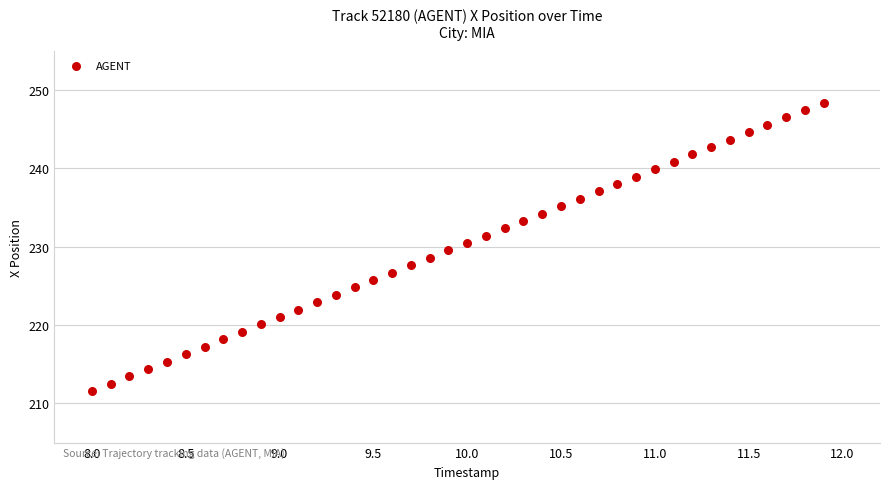

What is the range of Y values (max minus min)?

36.8